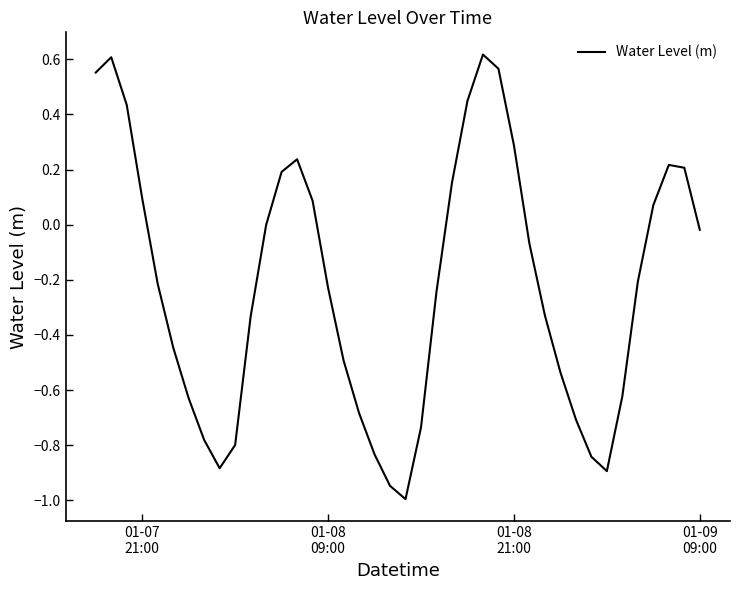

What is the minimum value shown in the chart?

-1.0